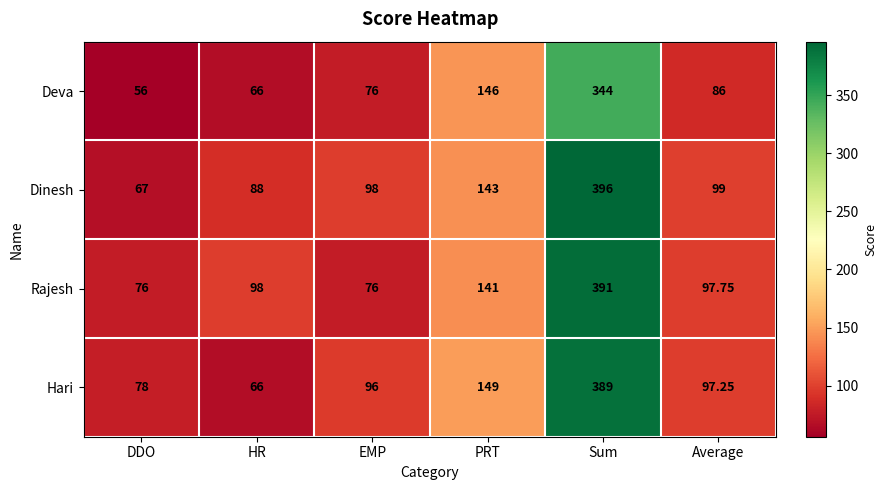

At which category is the sum across all series the highest?

Sum